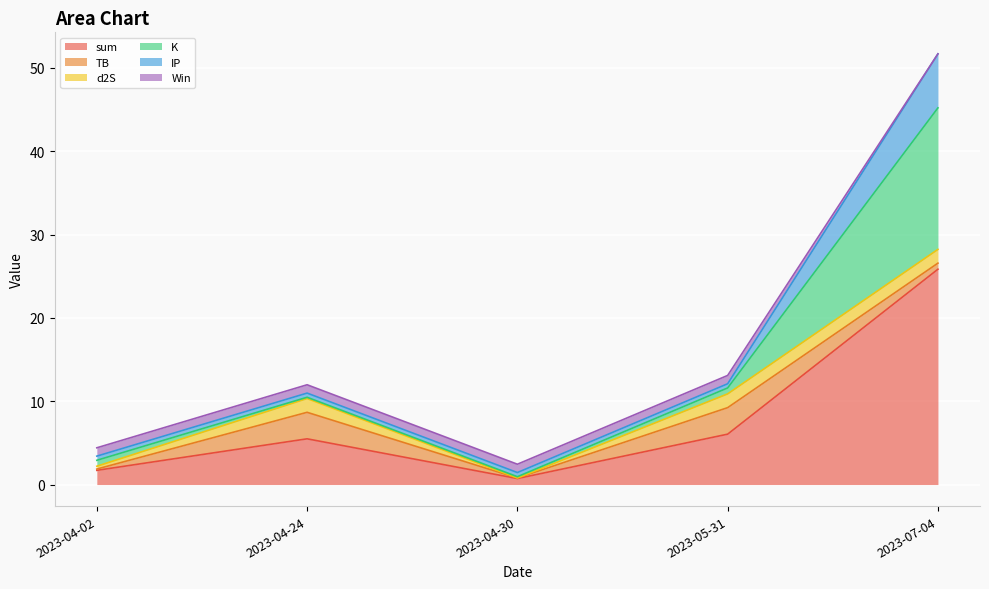

What is the label of the 2nd point from the left?

2023-04-24